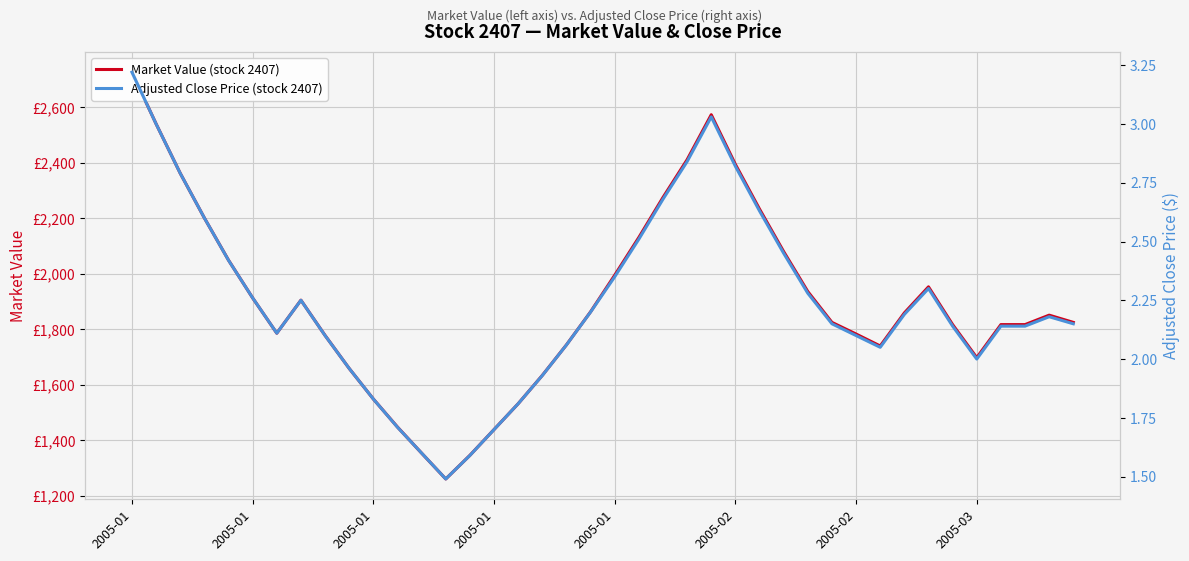

What is the maximum value shown in the chart?

2726.0